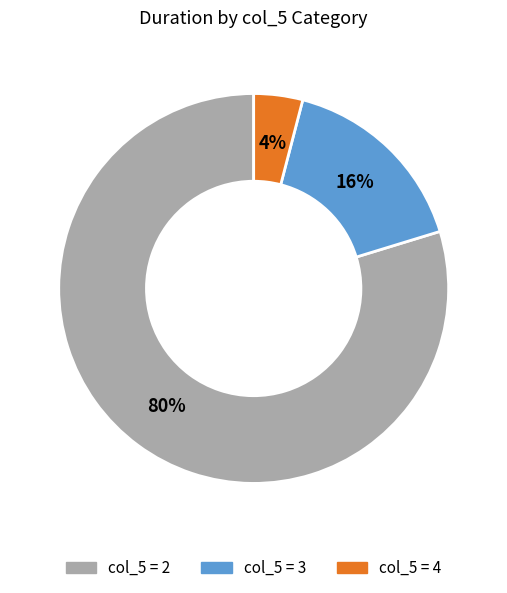

Is there a majority slice in this chart?

Yes